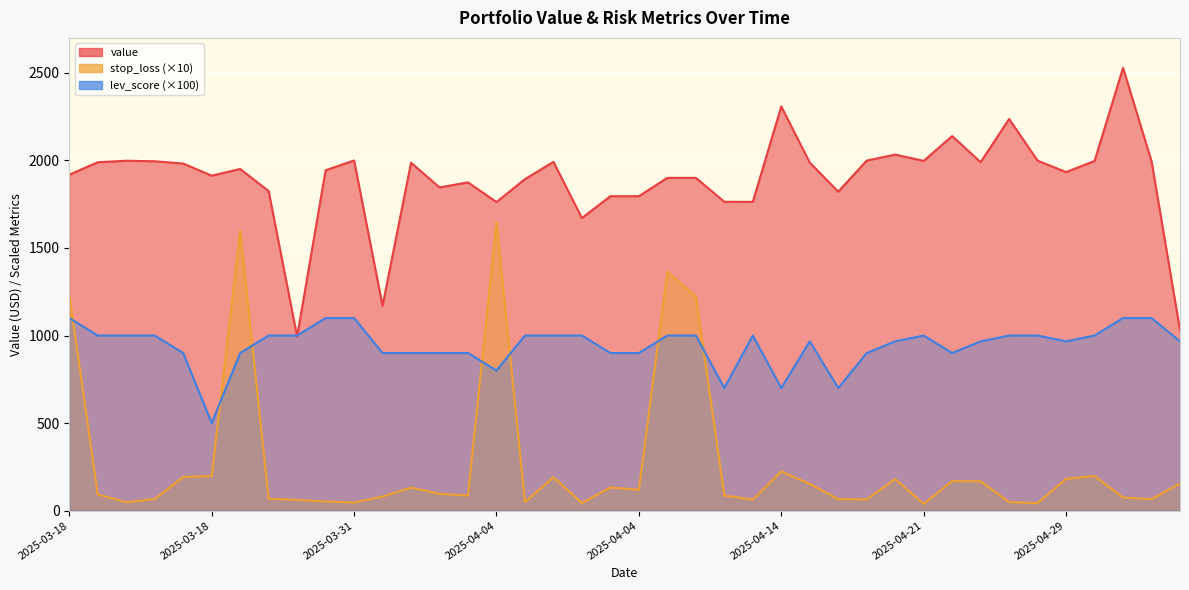

At how many categories does at least one series exceed 2187?

3